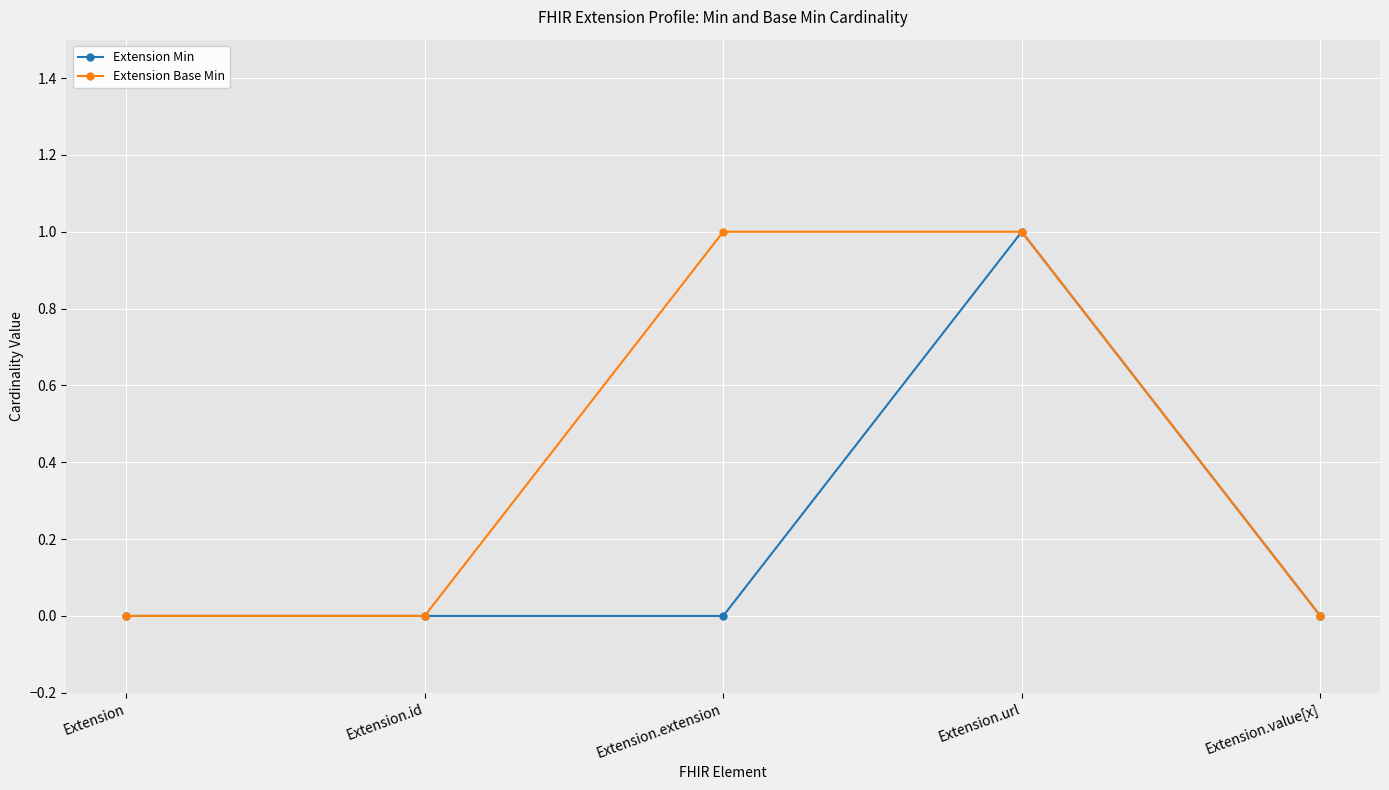

What is the label of the 4th point from the left?

Extension.url